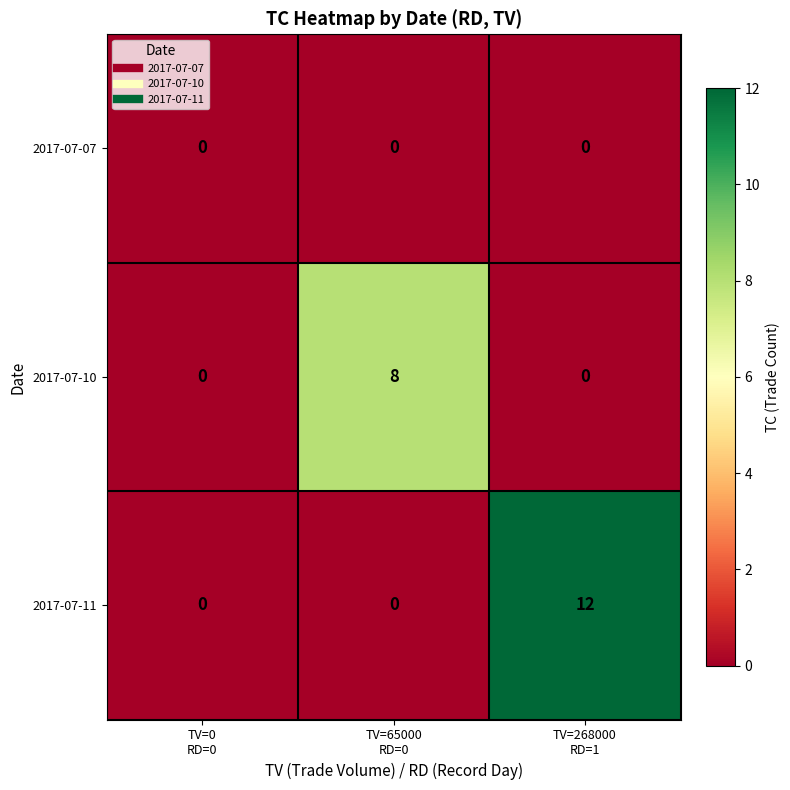

Which series has the largest total across all categories?

2017-07-11